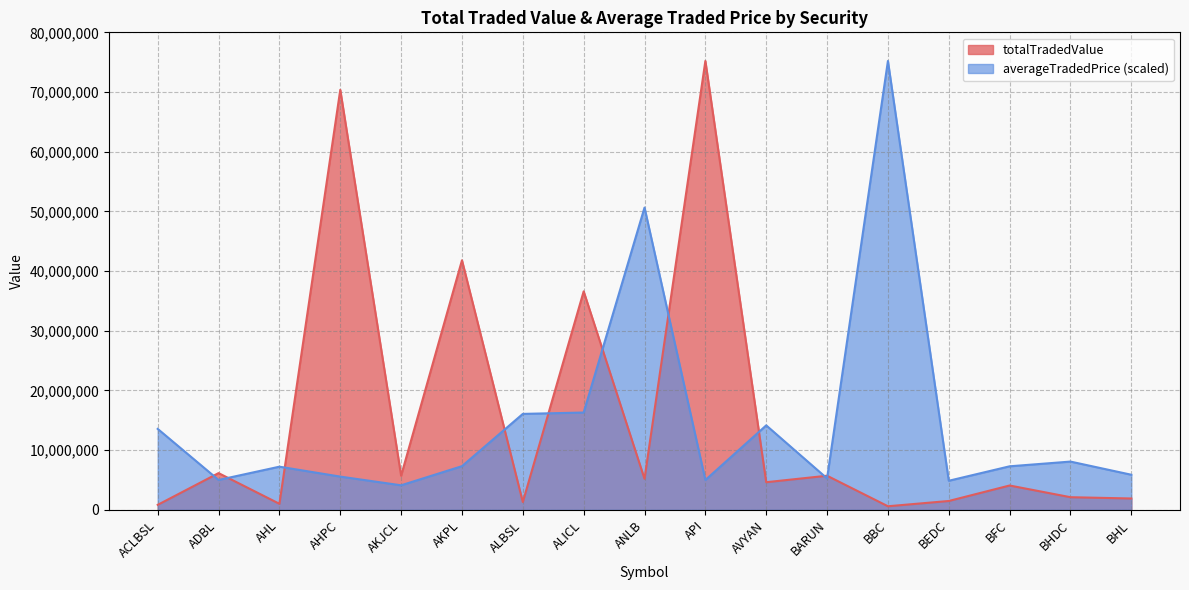

Reading left to right, what are all the values shown in this chart?

totalTradedValue: 845031.1	6163132.1	1019903.0	70366104.4	5729404.4	41812646.5	1312205.5	36608787.1	5203888.2	75201357.8	4635493.8	5723054.3	608166.0	1491582.0	4085641.2	2124658.5	1909032.4
averageTradedPrice: 13569013.0	5015306.1	7237886.7	5577134.2	4119926.8	7324557.4	16080277.3	16311180.5	50642444.5	5001955.3	14159731.3	5271816.6	75201357.8	4879609.4	7301357.7	8092775.8	5887923.4